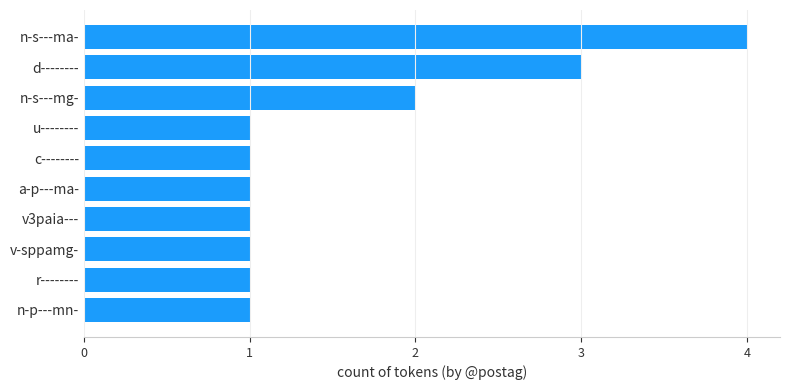

The value at n-p---mn- is 1. True or false?

True